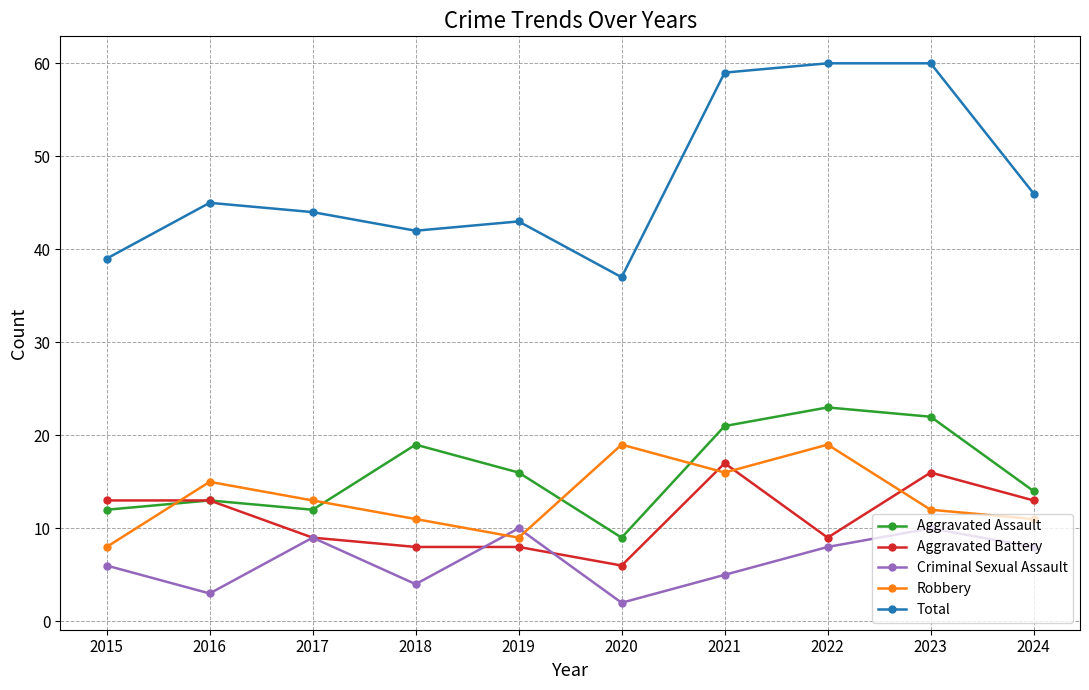

Between 2018 and 2021, which series saw the biggest shift?

Total